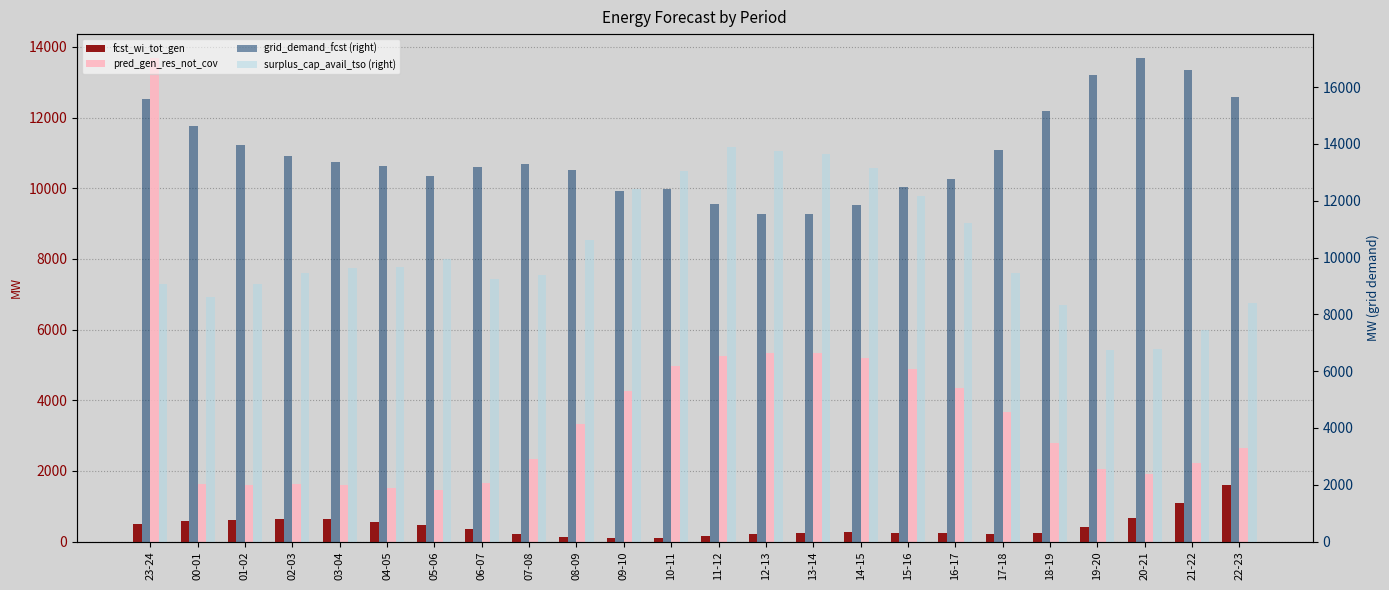

Which category has the highest value across all series?

20-21